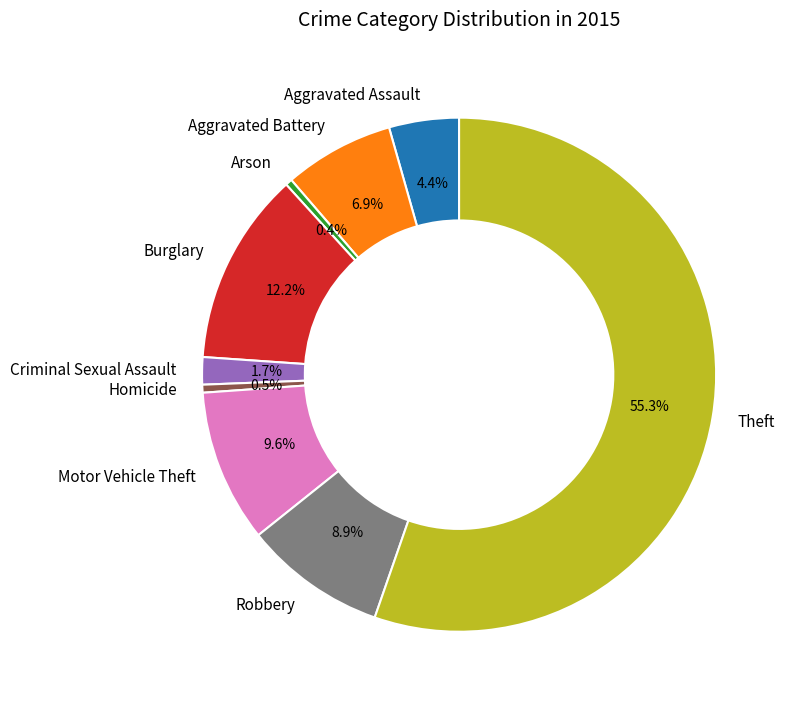

Which has a higher value, Aggravated Battery or Motor Vehicle Theft?

Motor Vehicle Theft